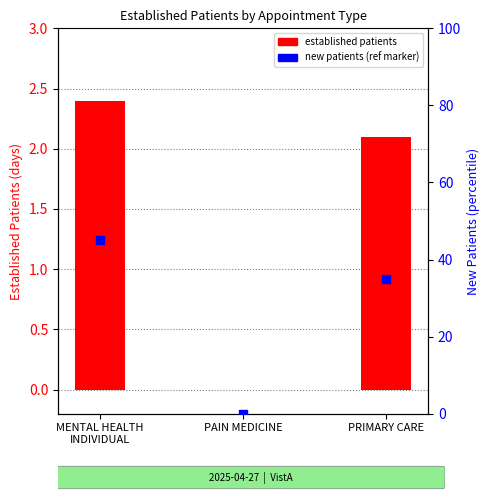

At which category is the sum across all series the highest?

MENTAL HEALTH
INDIVIDUAL